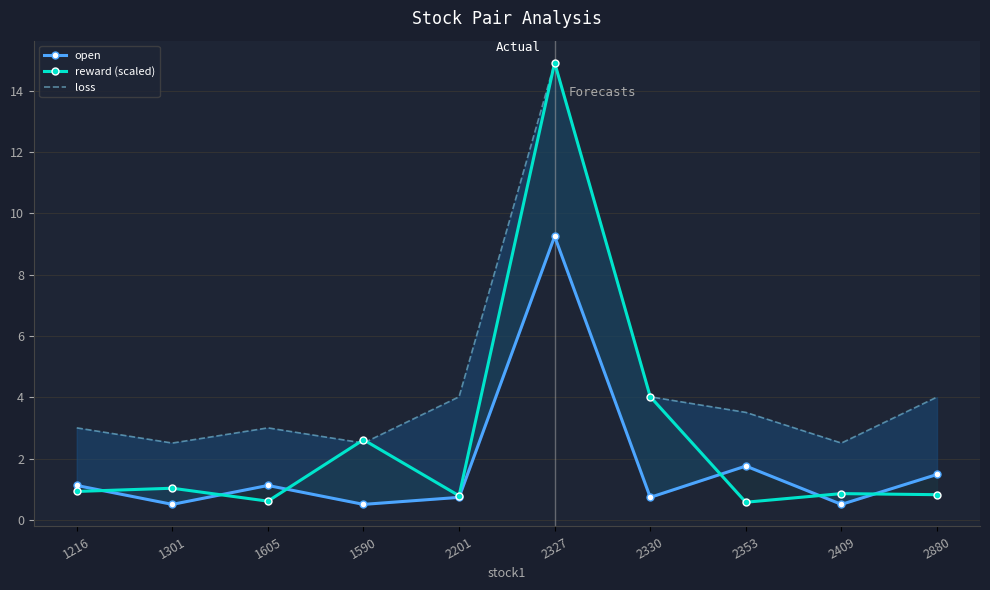

How many values in the loss series are below 3?

3